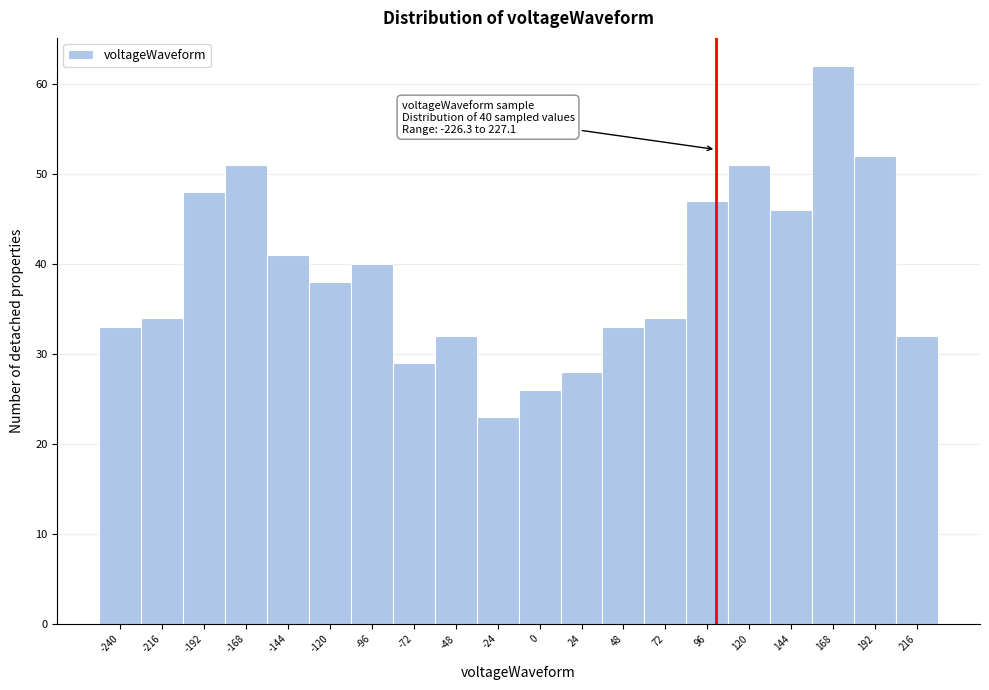

Reading left to right, list all the values displayed in this chart.

-240=33	-216=34	-192=48	-168=51	-144=41	-120=38	-96=40	-72=29	-48=32	-24=23	0=26	24=28	48=33	72=34	96=47	120=51	144=46	168=62	192=52	216=32